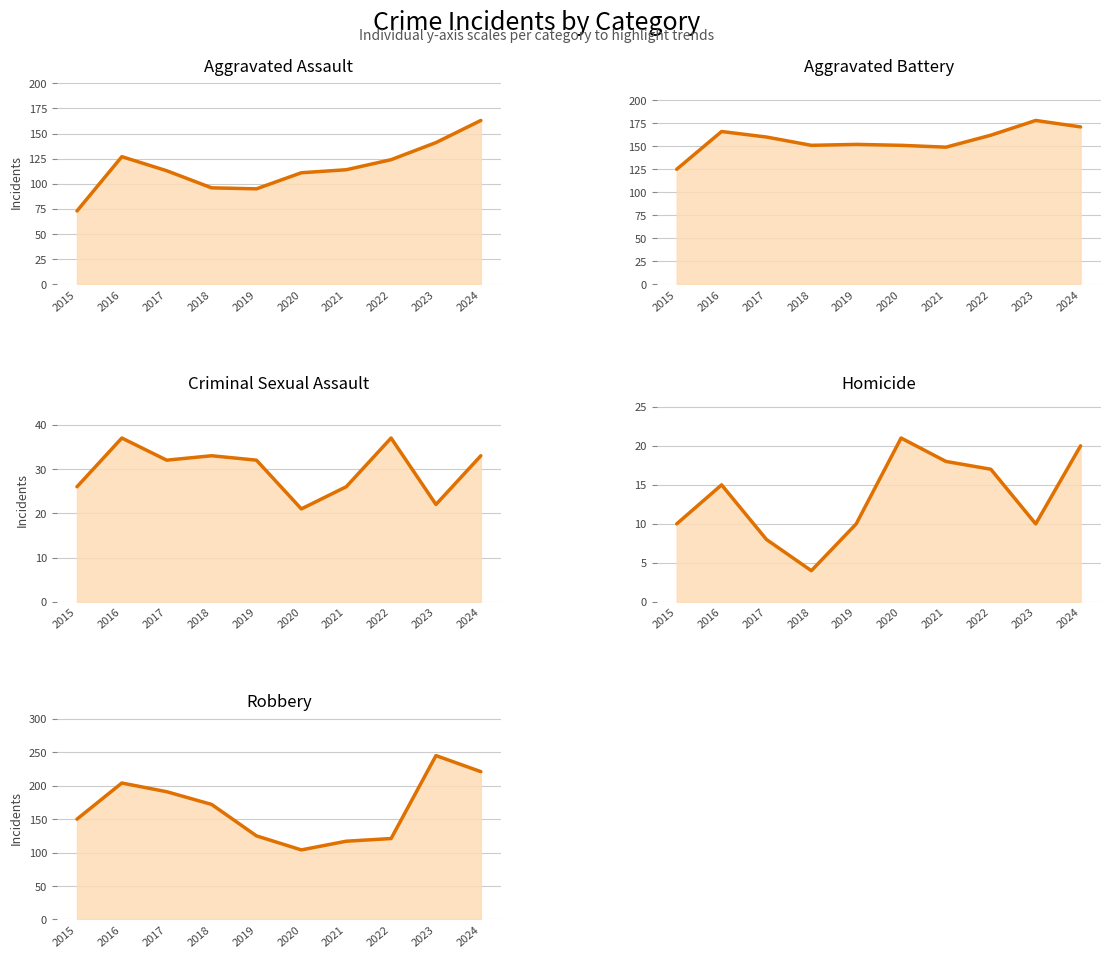

Reading left to right, transcribe all the data shown in this chart.

Aggravated Assault (line): 2015=73	2016=127	2017=113	2018=96	2019=95	2020=111	2021=114	2022=124	2023=141	2024=163
Aggravated Battery (line): 2015=125	2016=166	2017=160	2018=151	2019=152	2020=151	2021=149	2022=162	2023=178	2024=171
Criminal Sexual Assault (line): 2015=26	2016=37	2017=32	2018=33	2019=32	2020=21	2021=26	2022=37	2023=22	2024=33
Homicide (line): 2015=10	2016=15	2017=8	2018=4	2019=10	2020=21	2021=18	2022=17	2023=10	2024=20
Robbery (line): 2015=150	2016=204	2017=191	2018=172	2019=125	2020=104	2021=117	2022=121	2023=245	2024=221